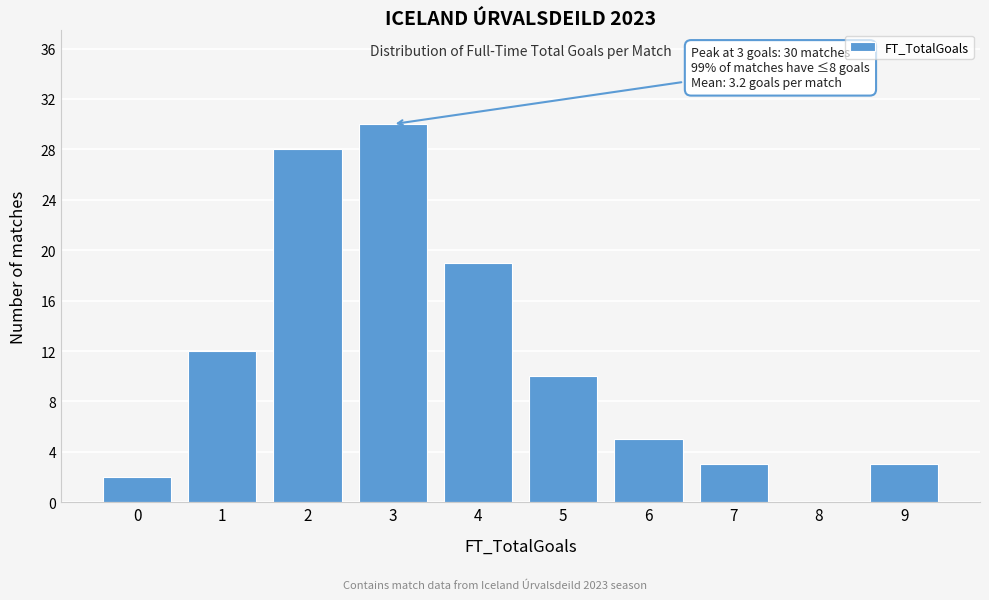

Reading left to right, list all the values displayed in this chart.

0=2	1=12	2=28	3=30	4=19	5=10	6=5	7=3	8=0	9=3